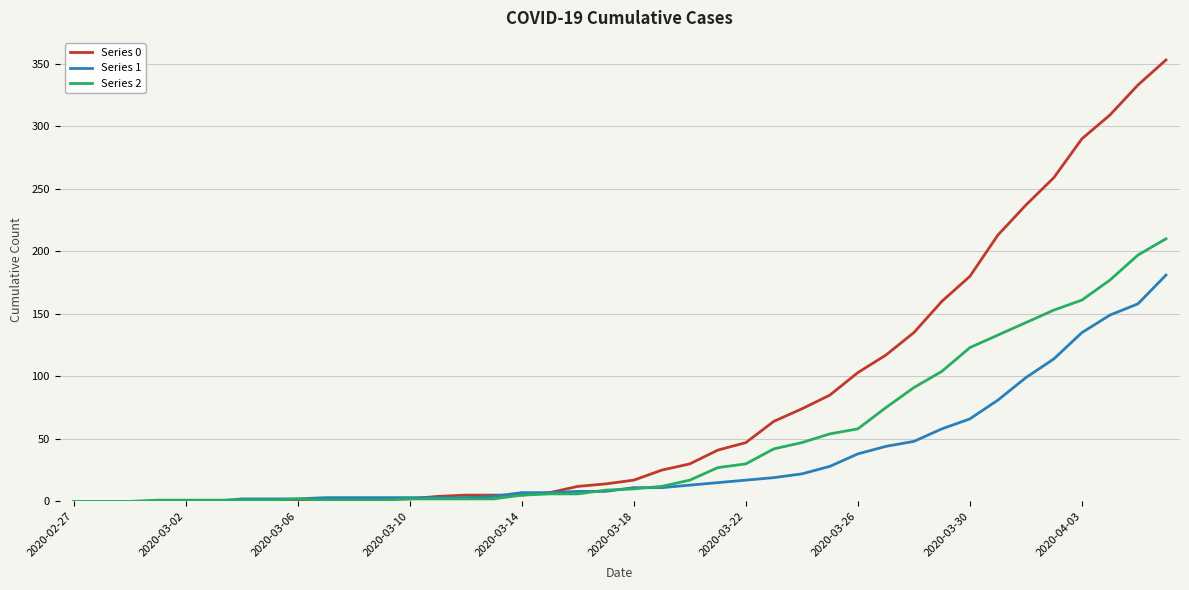

What is the greatest value displayed?

353